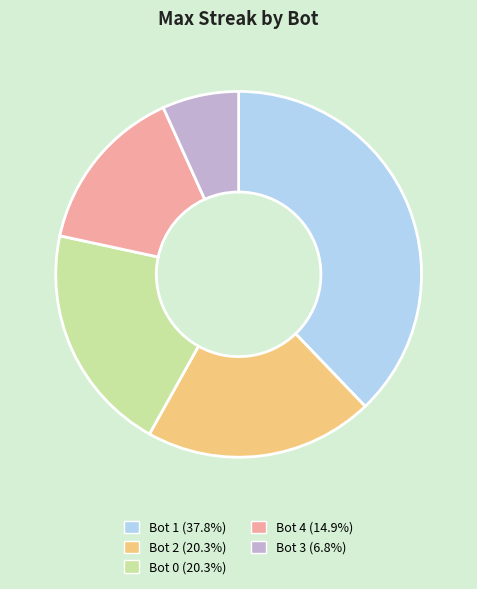

Which slice is the smallest?

Bot 3